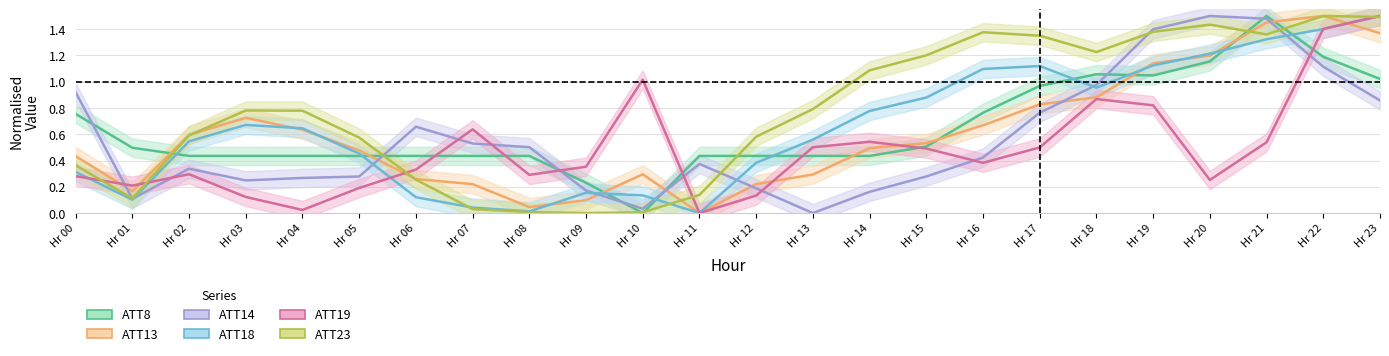

The value of ATT23 at Hr 13 is 0.8. True or false?

True